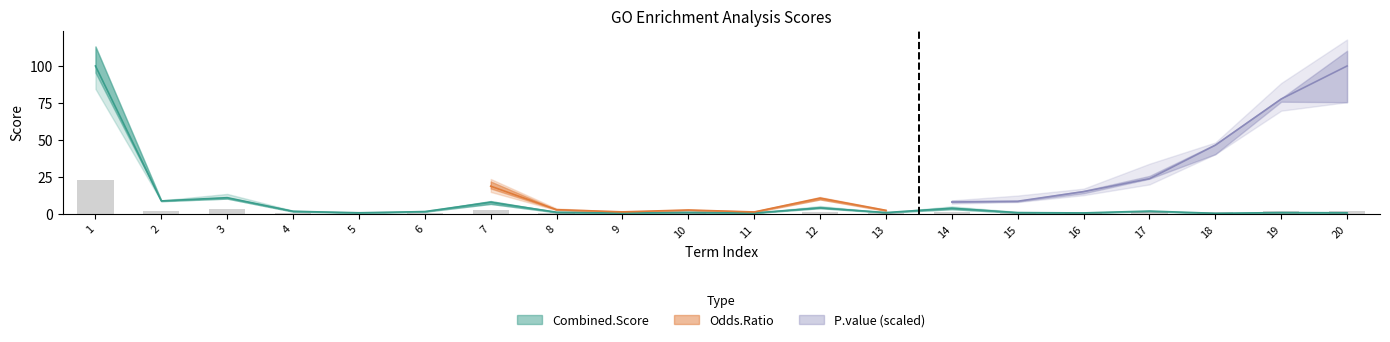

Where is Combined.Score nearest to the value 50?

3